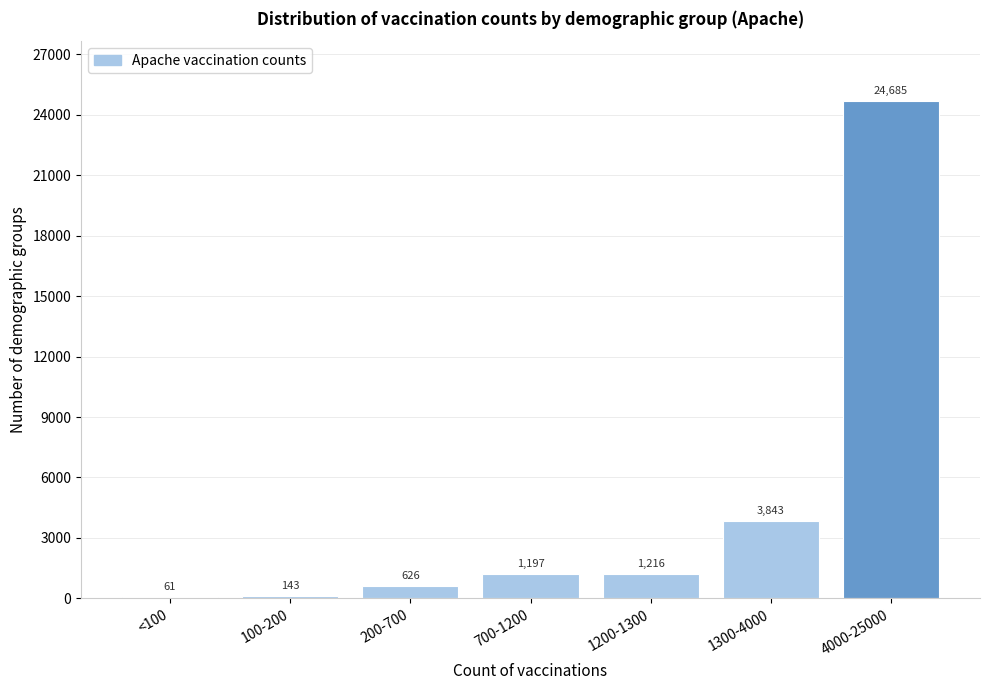

Reading left to right, list all the values displayed in this chart.

<100=61	100-200=143	200-700=626	700-1200=1197	1200-1300=1216	1300-4000=3843	4000-25000=24685